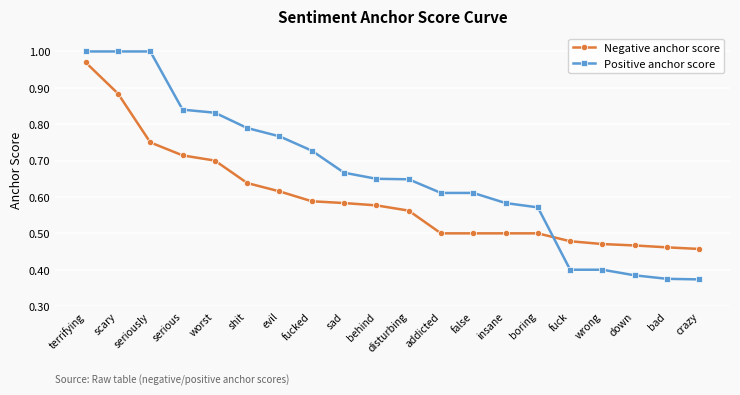

Is it true that Positive anchor score equals 0.6 at wrong?

False